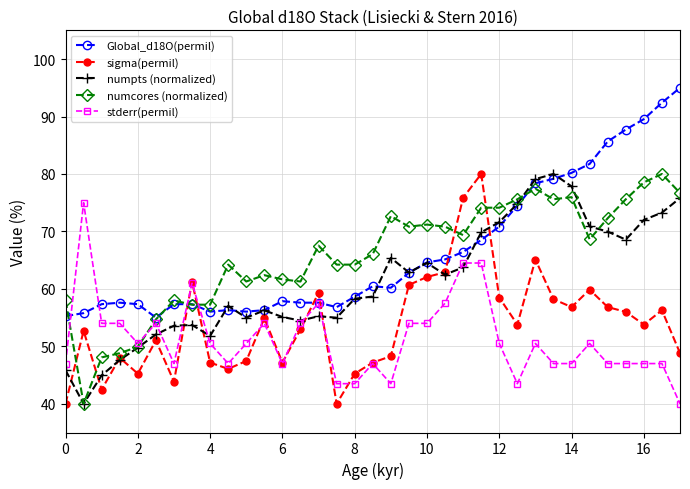

What is the value of the numpts (normalized) point at the 30th from the left?

70.9